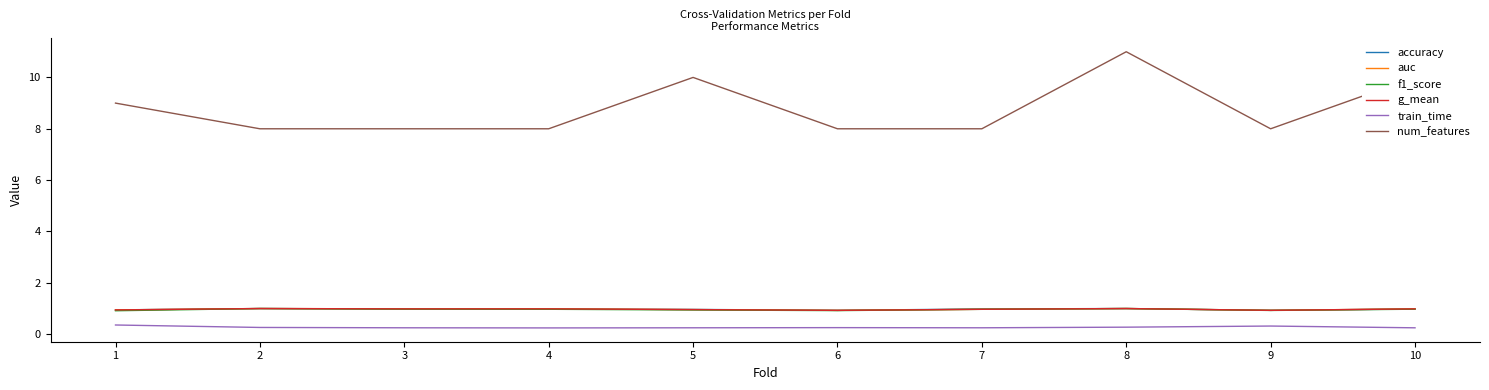

The value of auc at 3 is 1.0. True or false?

True